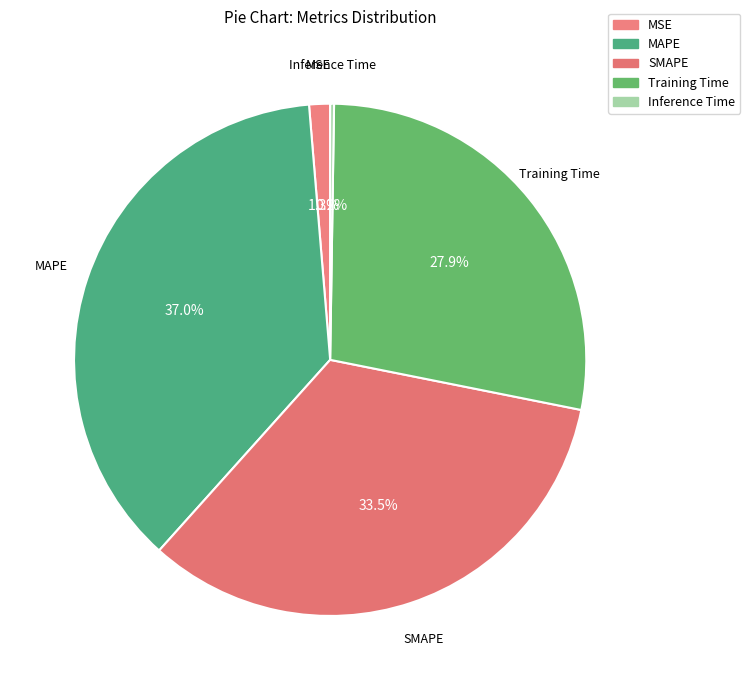

What is the largest slice in the pie chart?

MAPE